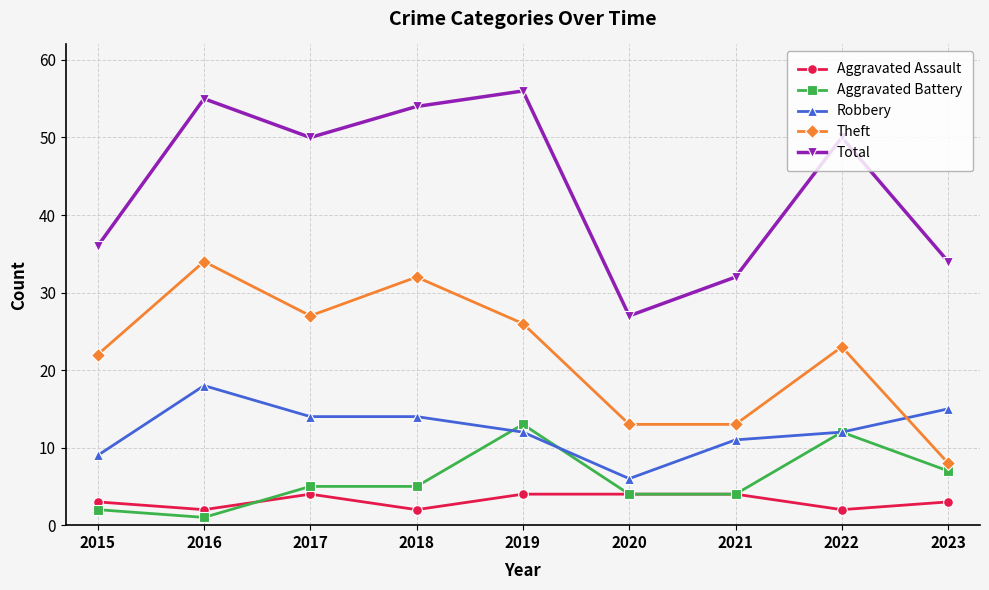

Which category has the lowest value in the Theft series?

2023